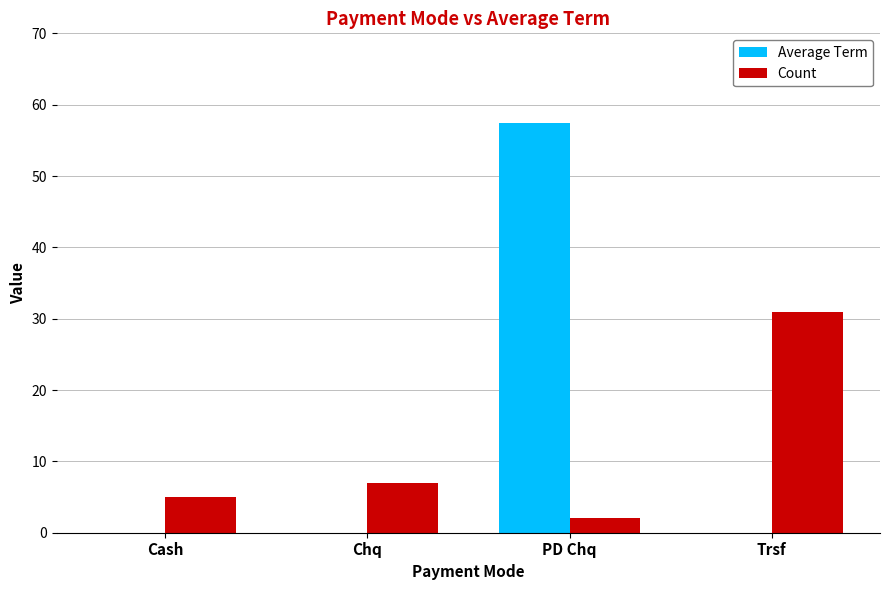

What are all the series names shown in the legend?

Average Term, Count